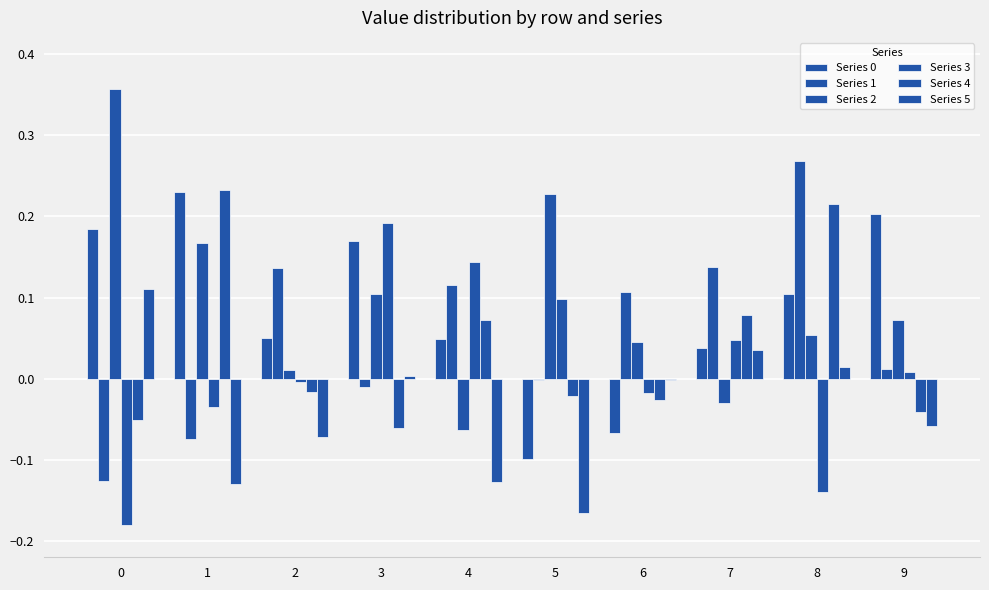

Are the bars grouped side by side (vs. stacked)?

Yes